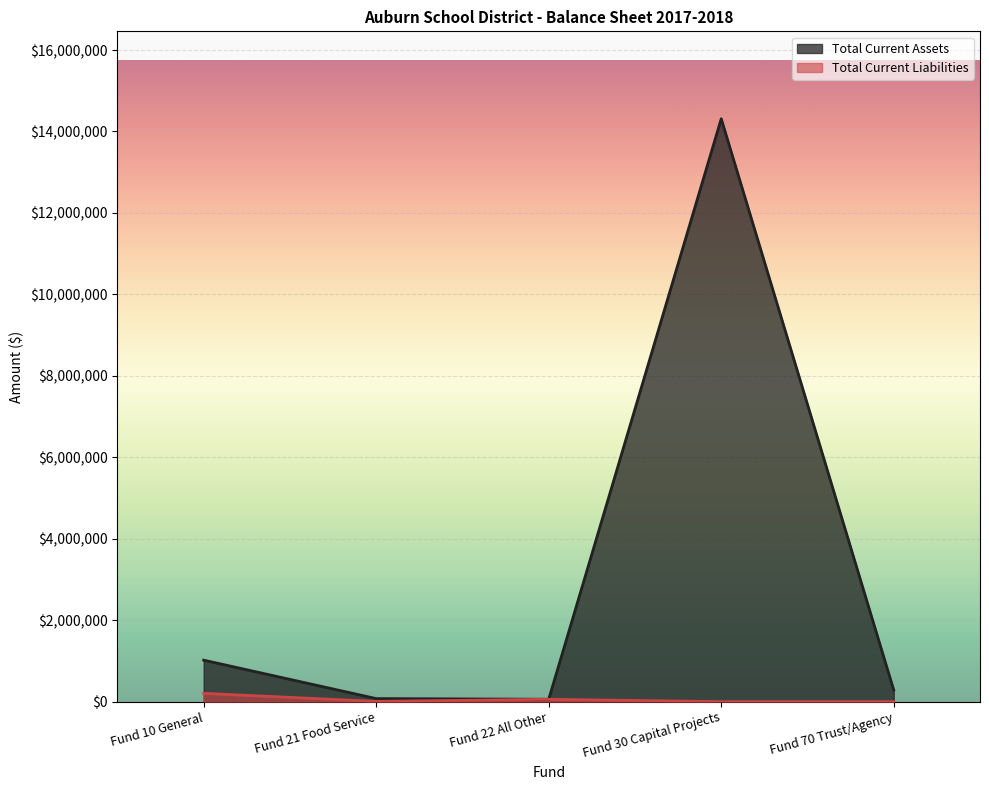

What position from the right is Fund 22 All Other?

3